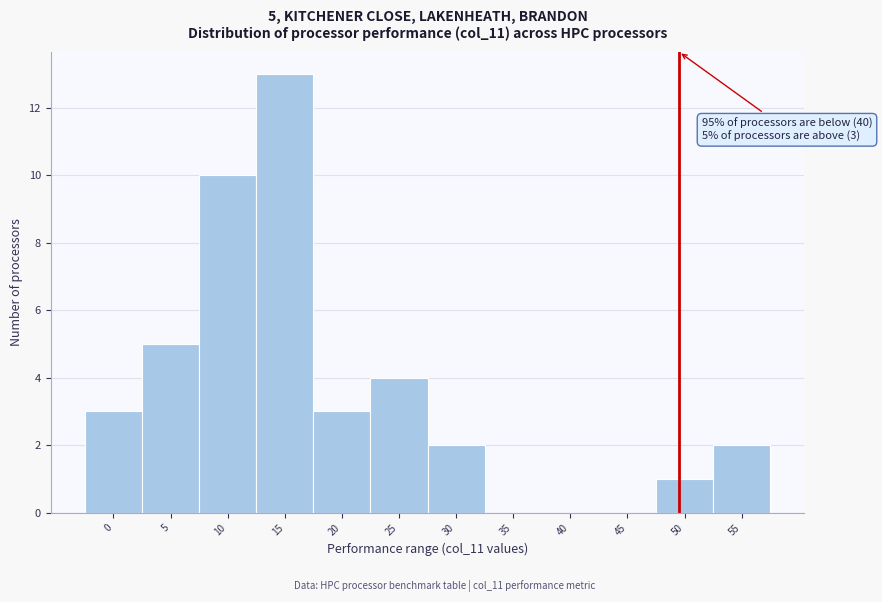

Reading left to right, transcribe all the data shown in this chart.

0=3	5=5	10=10	15=13	20=3	25=4	30=2	35=0	40=0	45=0	50=1	55=2